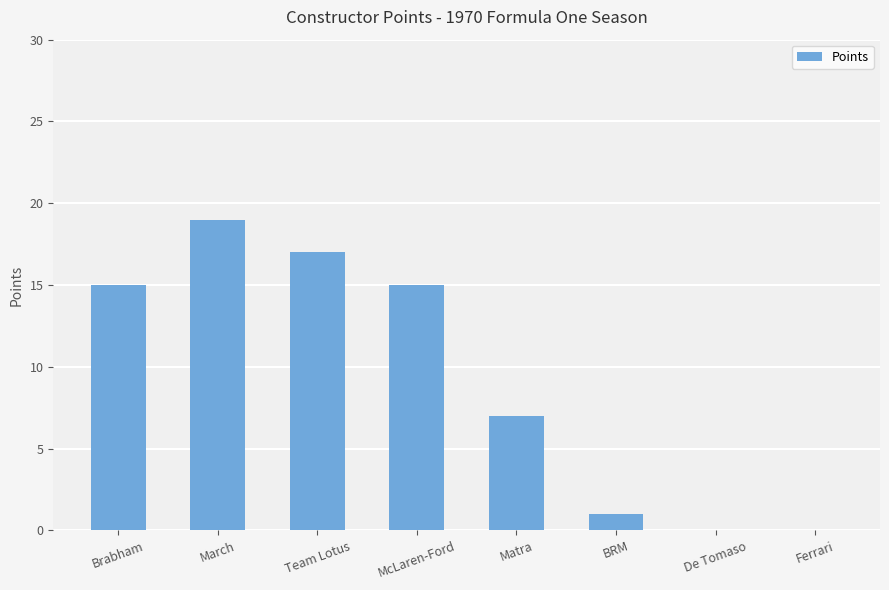

Reading right to left, extract all data points from this chart.

Ferrari=0	De Tomaso=0	BRM=1	Matra=7	McLaren-Ford=15	Team Lotus=17	March=19	Brabham=15